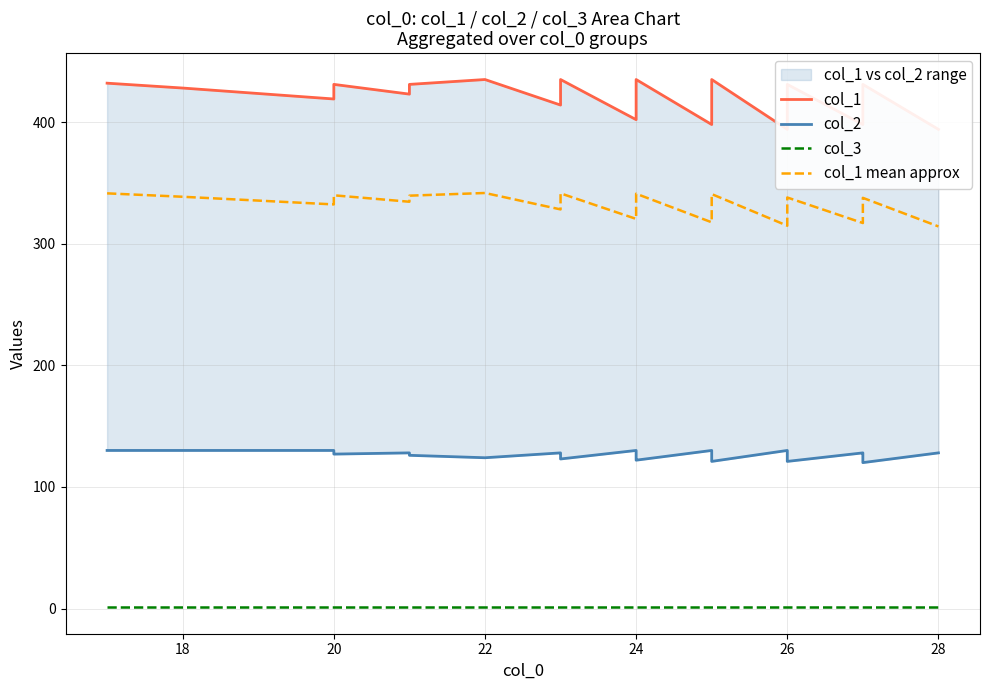

At 28, list the series in order from largest to smallest.

col_1, col_1 mean approx, col_2, col_3